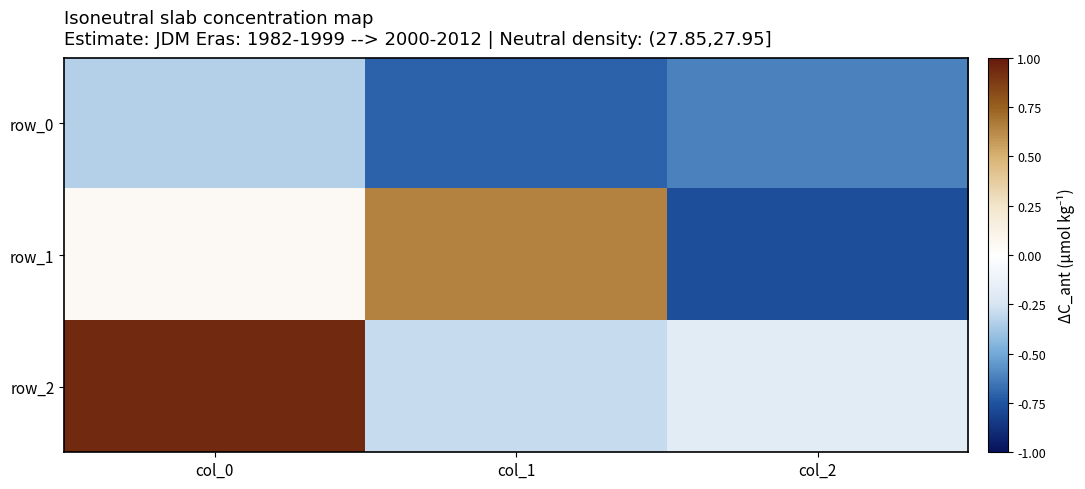

What is the difference between the highest and lowest values at col_1?

1.4